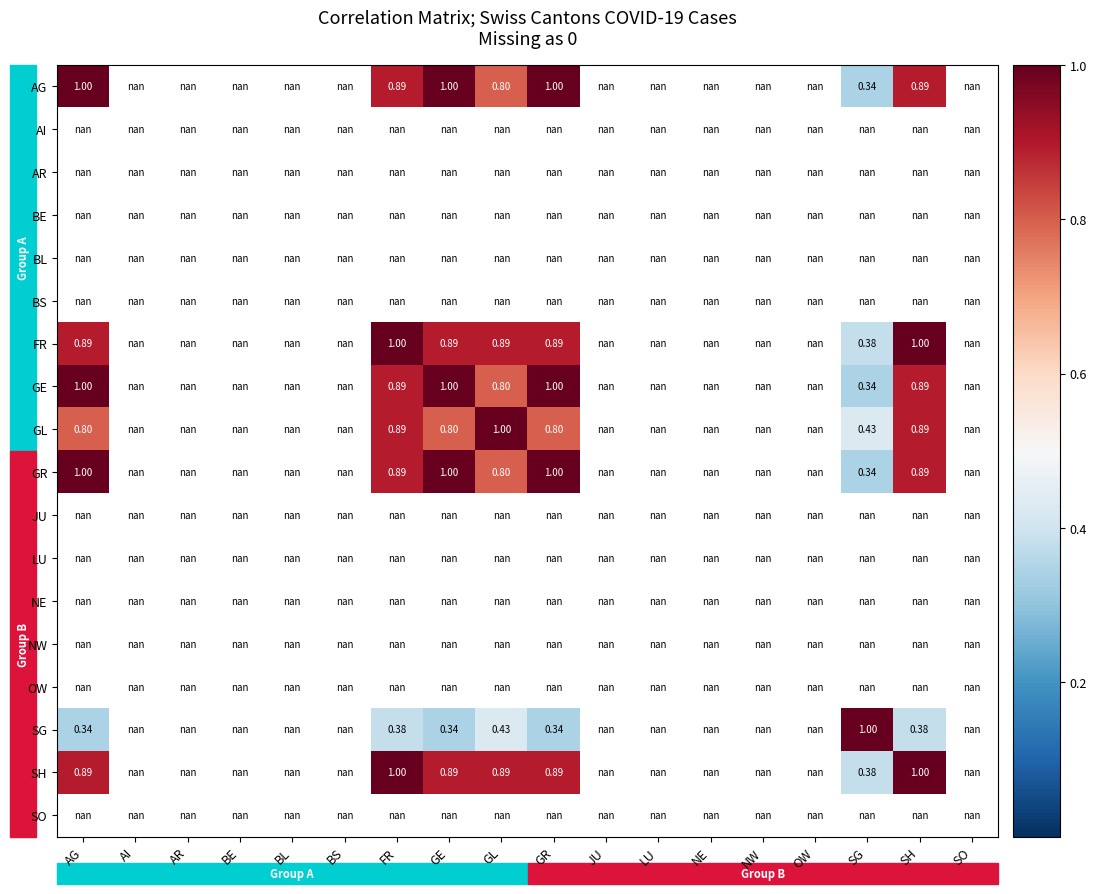

How many data points in SH are above 0?

7